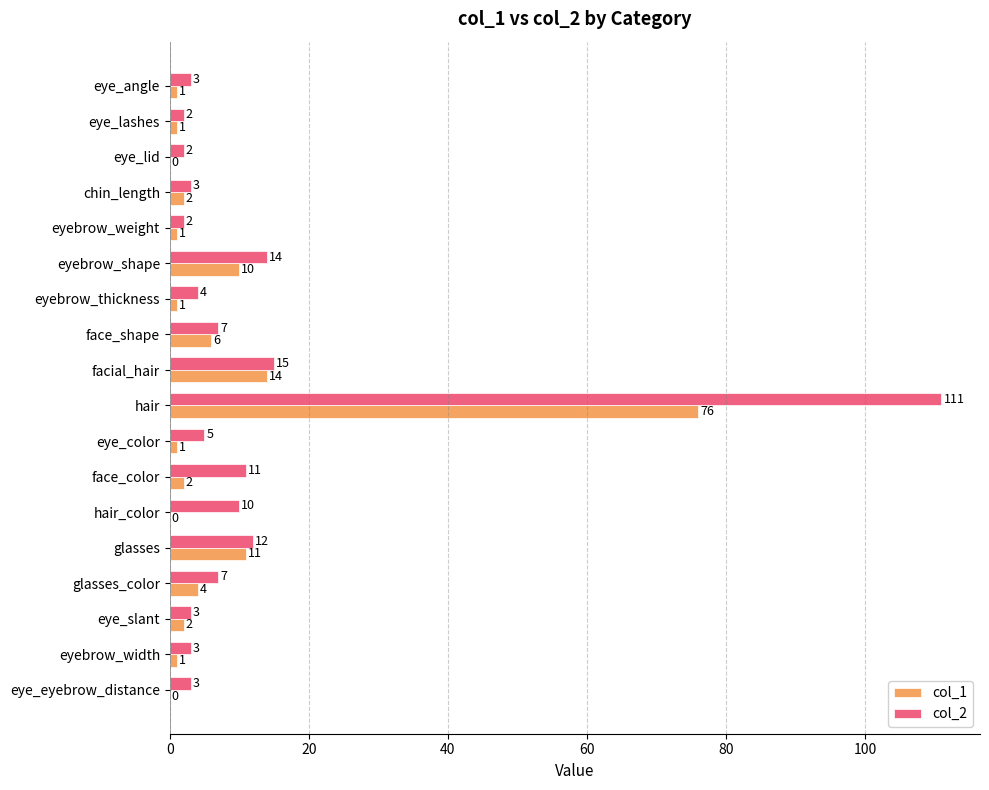

The col_2 series shows 15 at facial_hair. True or false?

True